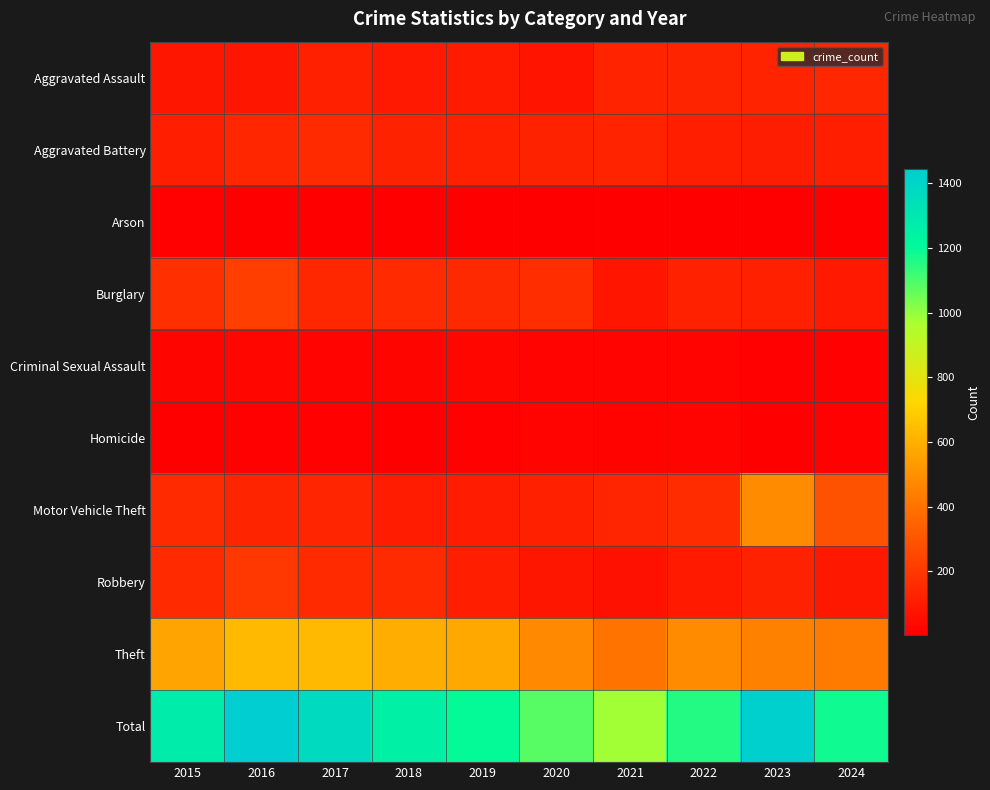

What is the smallest value displayed?

3